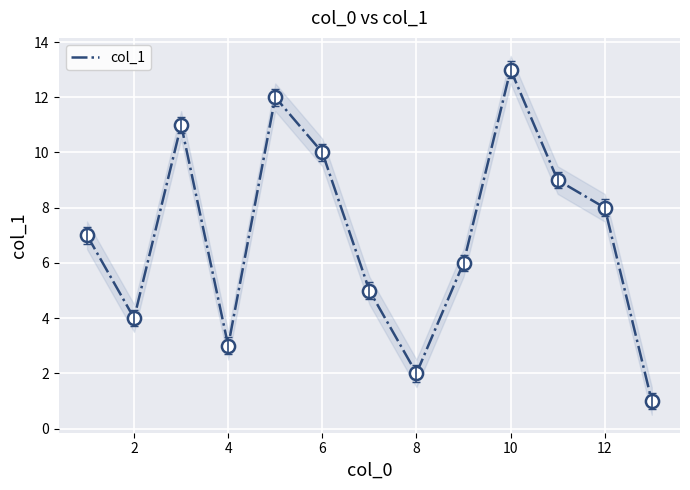

True or false: col_1 has a value of 13 at 10.

True